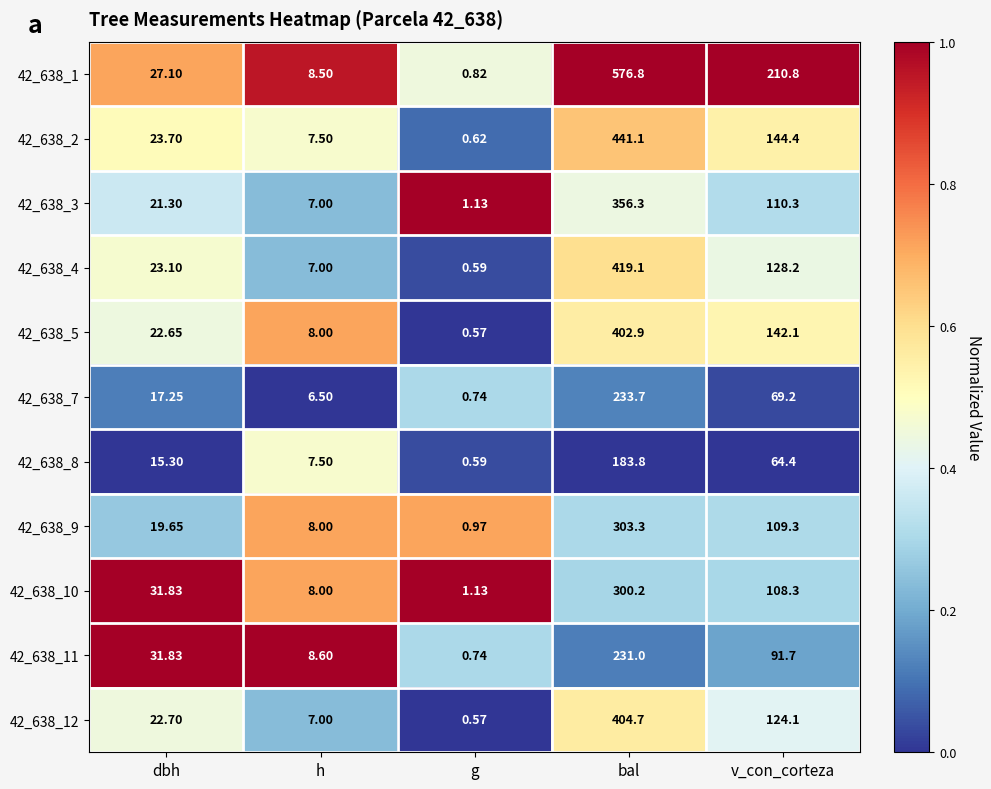

Between dbh and v_con_corteza, which series saw the biggest shift?

42_638_1